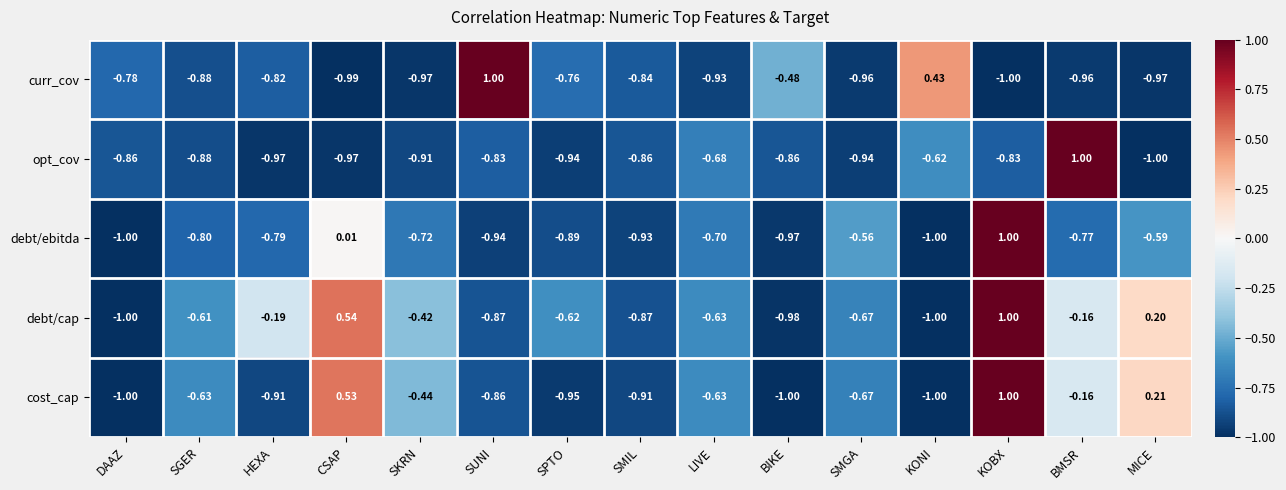

Rank the series at BIKE from highest to lowest value.

curr_cov, opt_cov, debt/ebitda, debt/cap, cost_cap